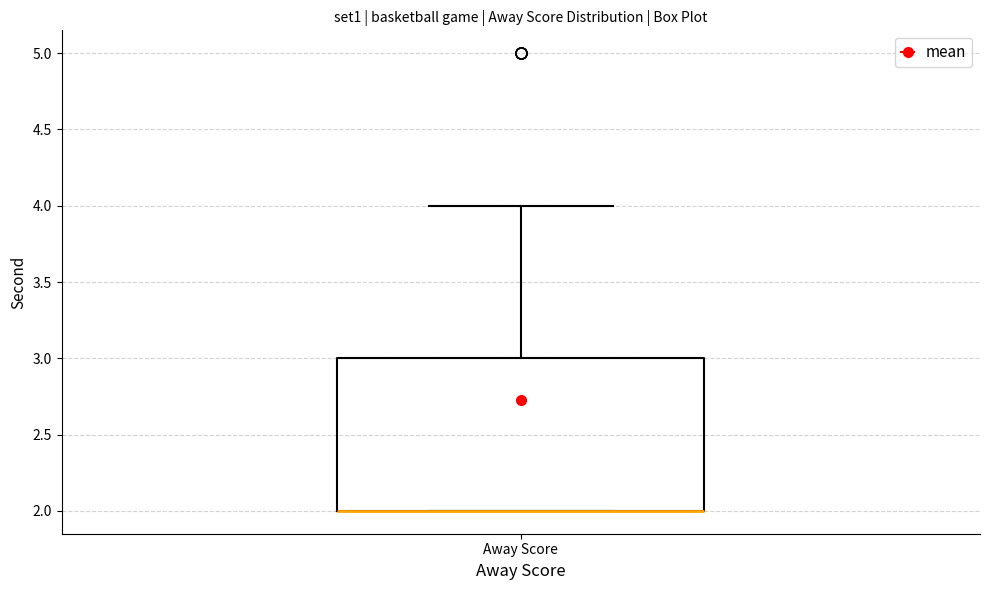

Where does the upper whisker of the box for Away Score end on the y-axis? The values are not printed on the chart, so give them approximately, as read against the axis.

4